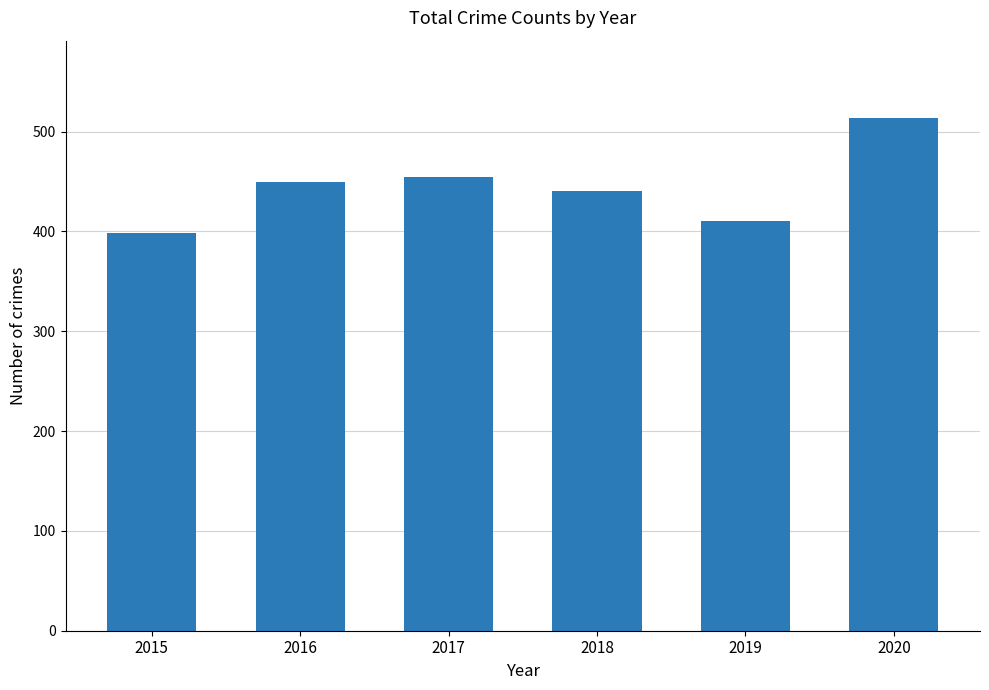

Does the chart contain any negative values?

No